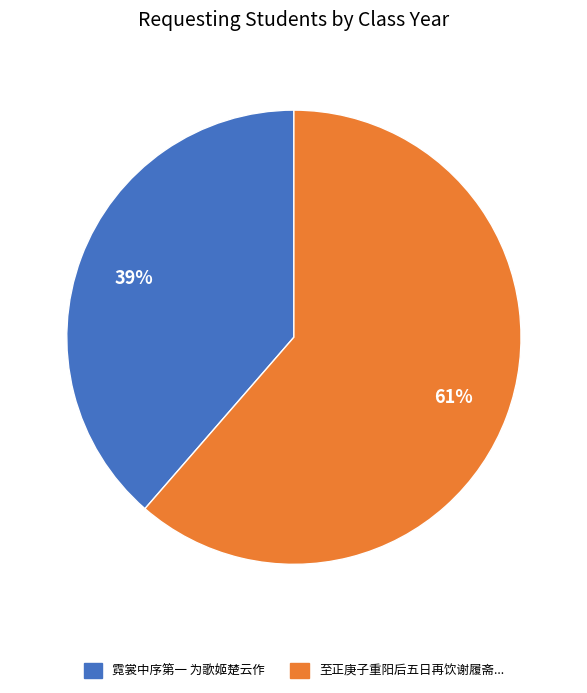

True or false: 至正庚子重阳后五日再饮谢履斋... accounts for 52% of the total.

False